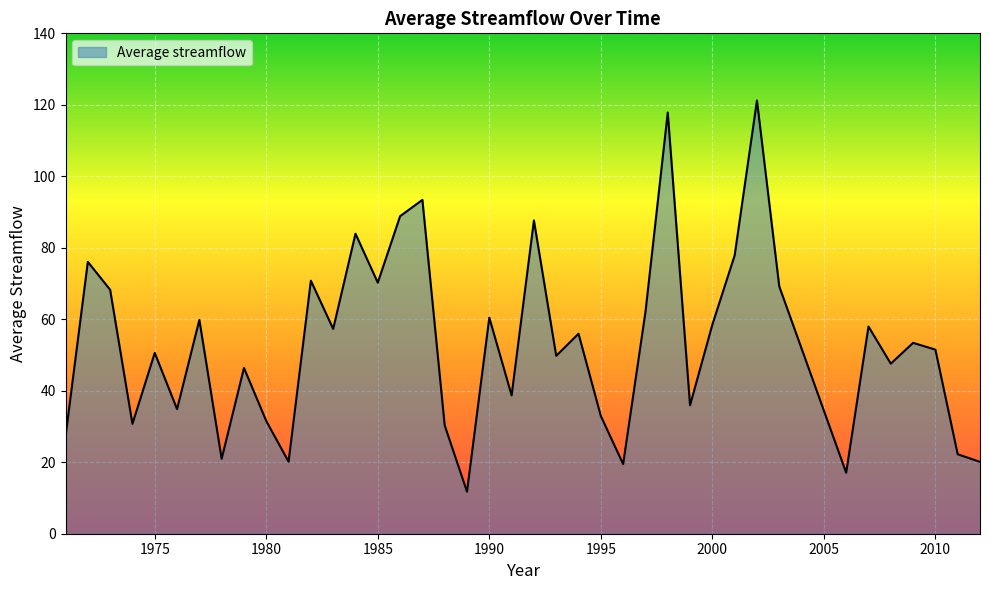

What is the minimum value shown in the chart?

11.8